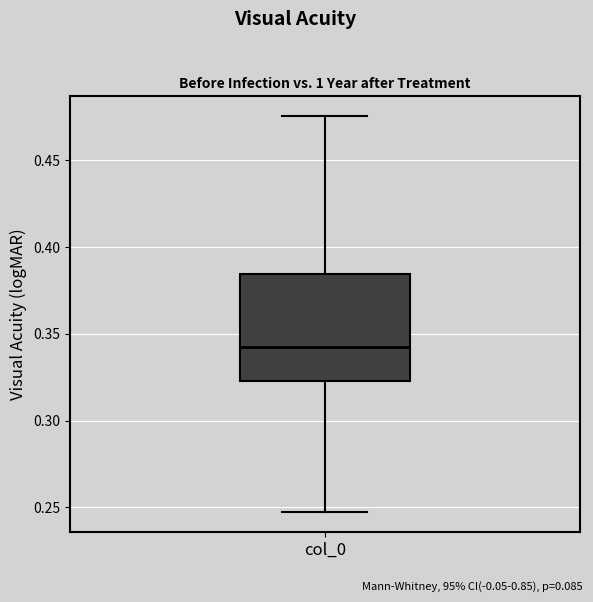

Where does the median line of the box for col_0 sit on the y-axis? The values are not printed on the chart, so give them approximately, as read against the axis.

0.340